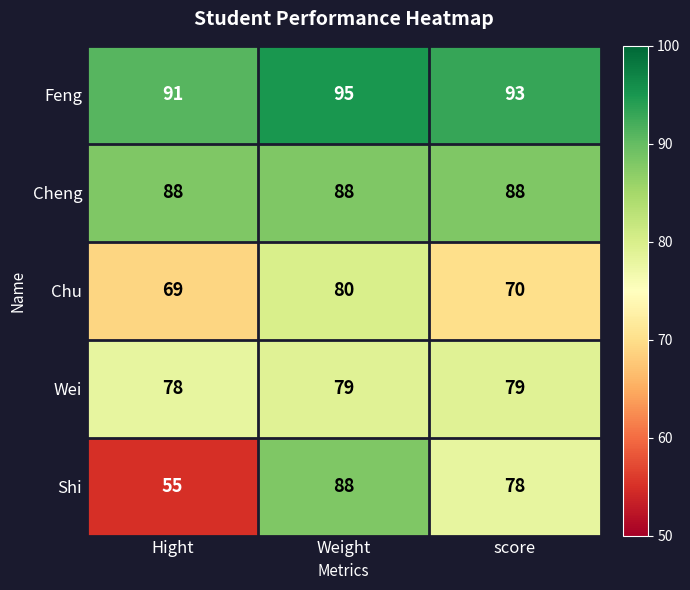

What is the difference between the maximum and minimum values in the Chu series?

11